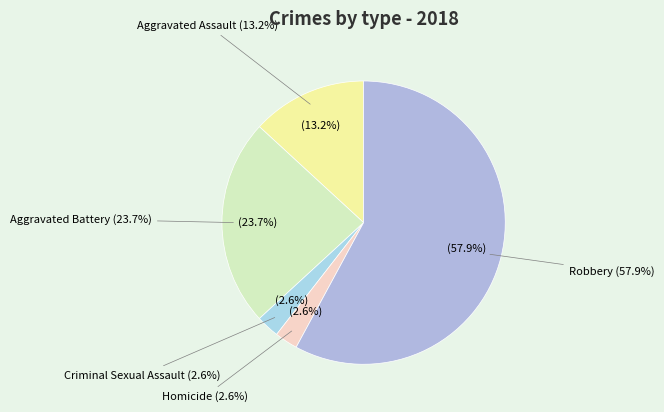

To the nearest percent, what is the average slice percentage?

20%